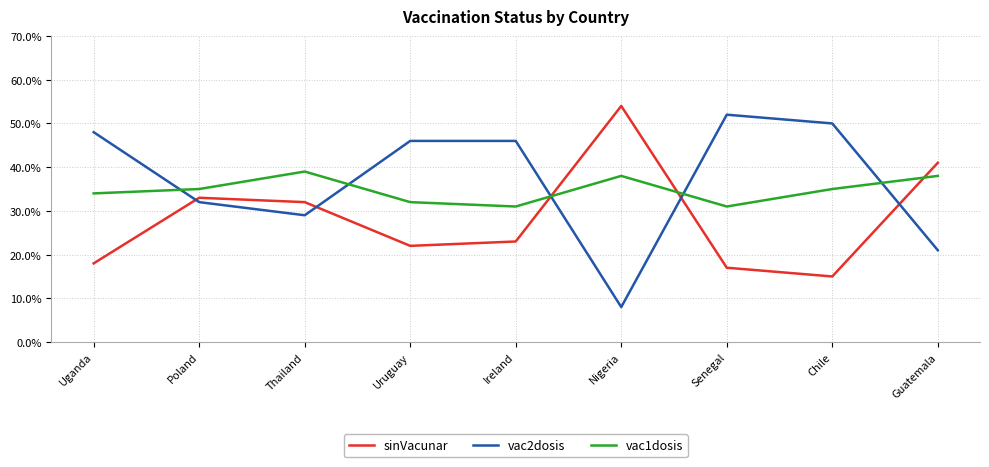

How many lines are shown in the chart?

3